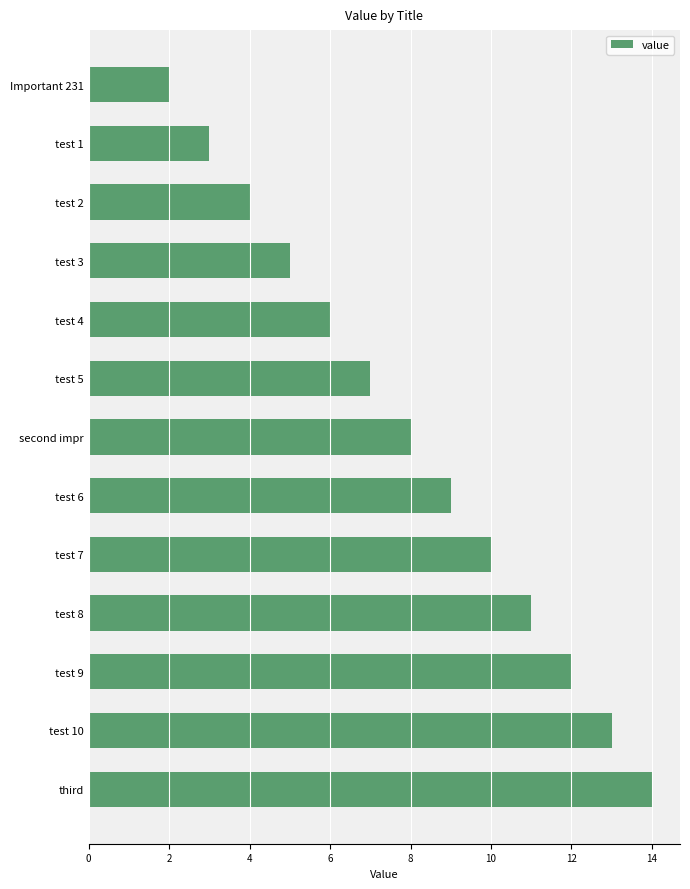

What is the sum of all values?

104